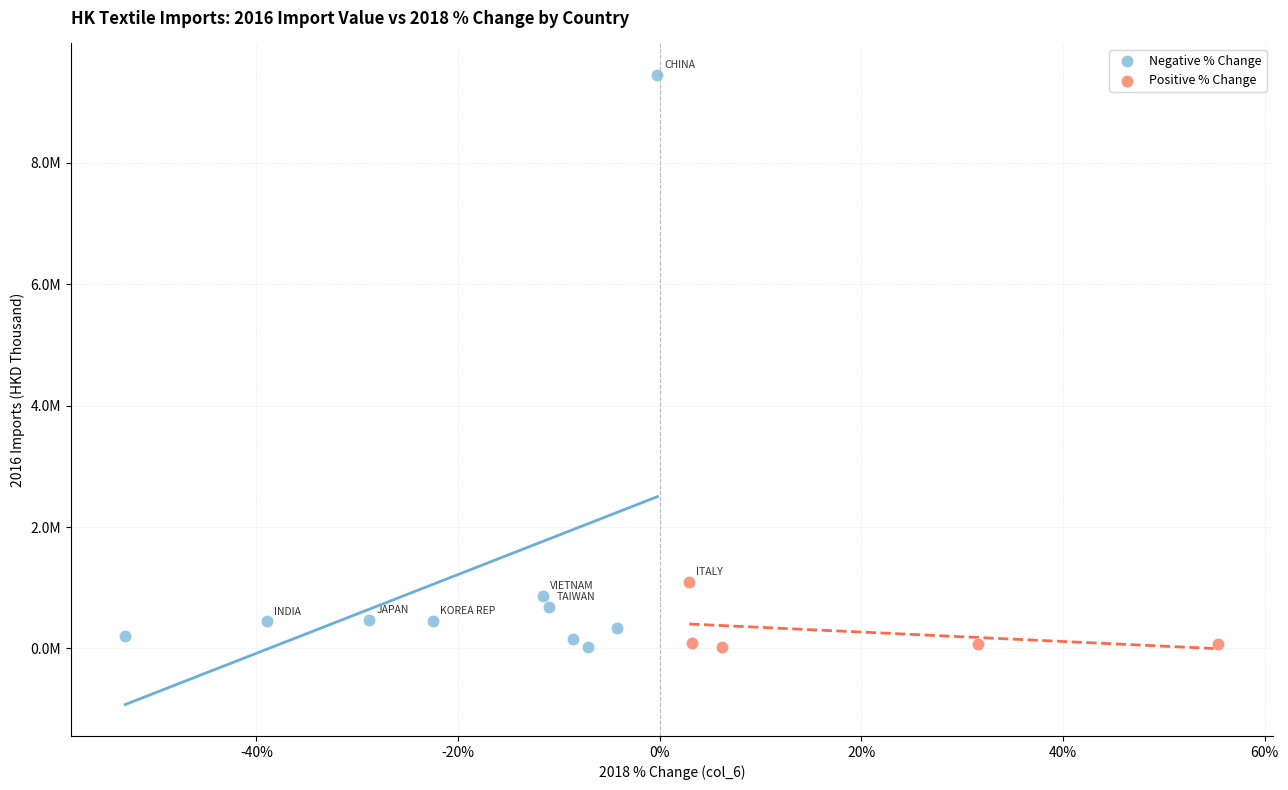

Which series reaches the maximum Y coordinate?

Negative % Change